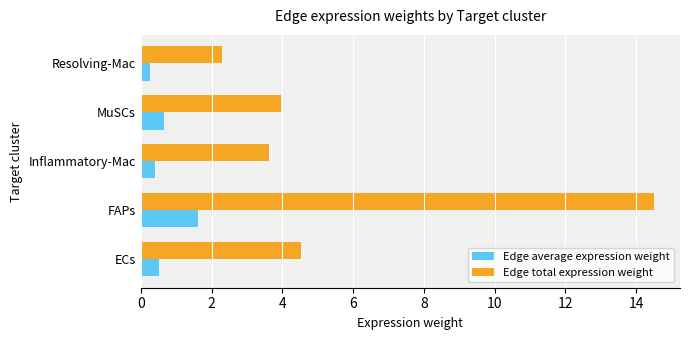

At how many categories does at least one series exceed 13?

1